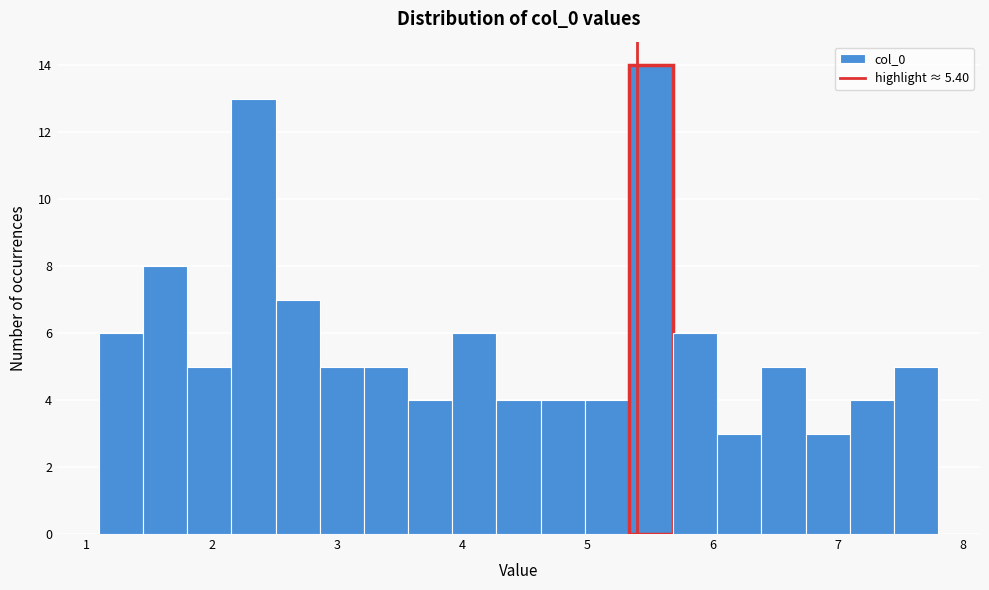

Around what value on the x-axis is the tallest bar? Give the approximate position of its centre, as read against the axis.

5.5